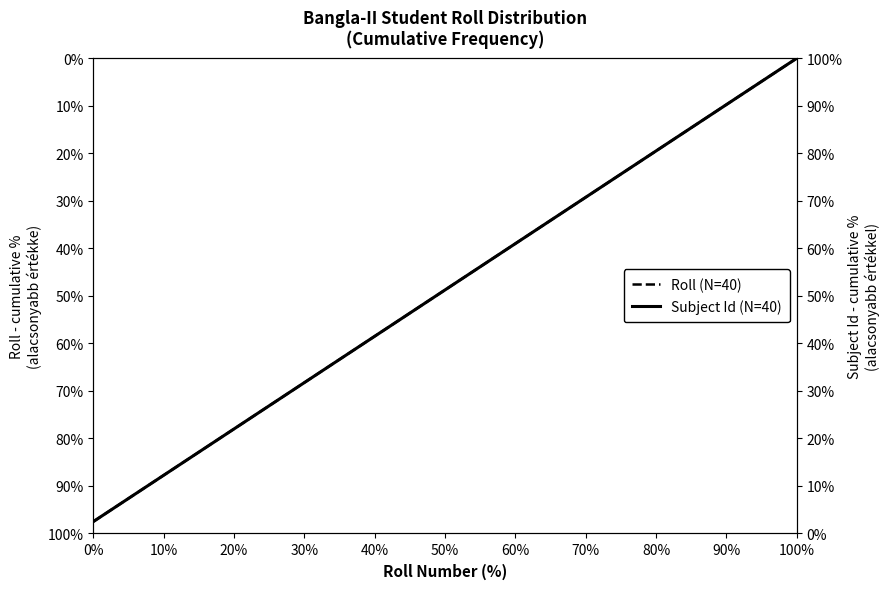

True or false: Subject Id (N=40) has more than 0 points higher than both neighbors.

False